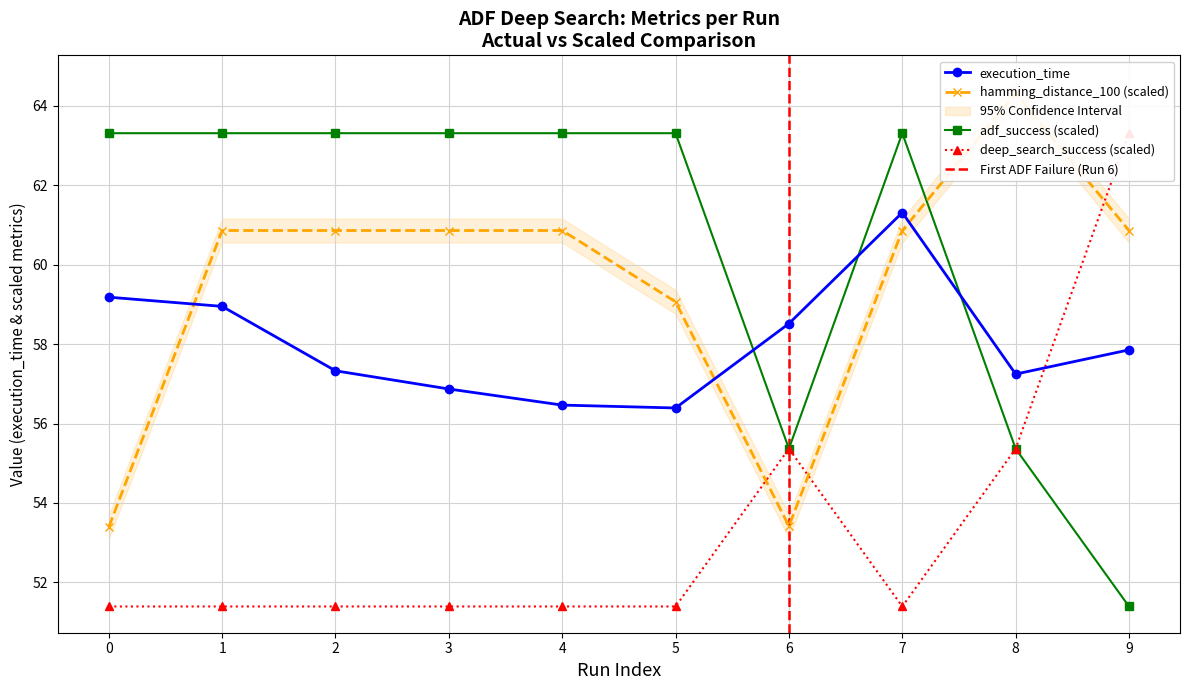

True or false: adf_success and hamming_distance_100 cross at least once.

True